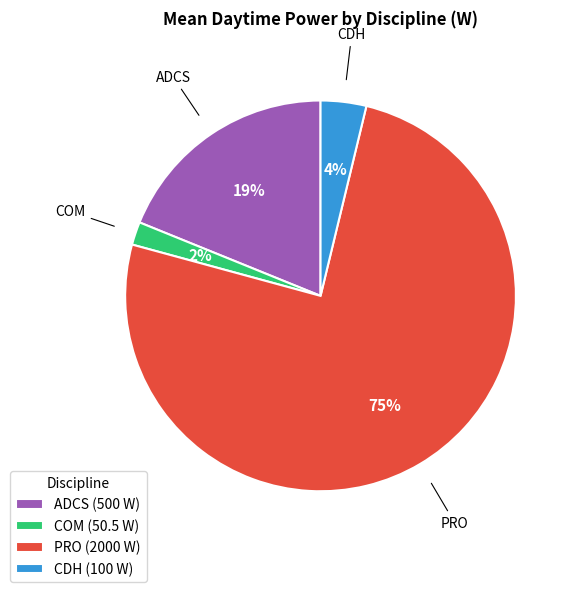

Which slice is the smallest?

COM